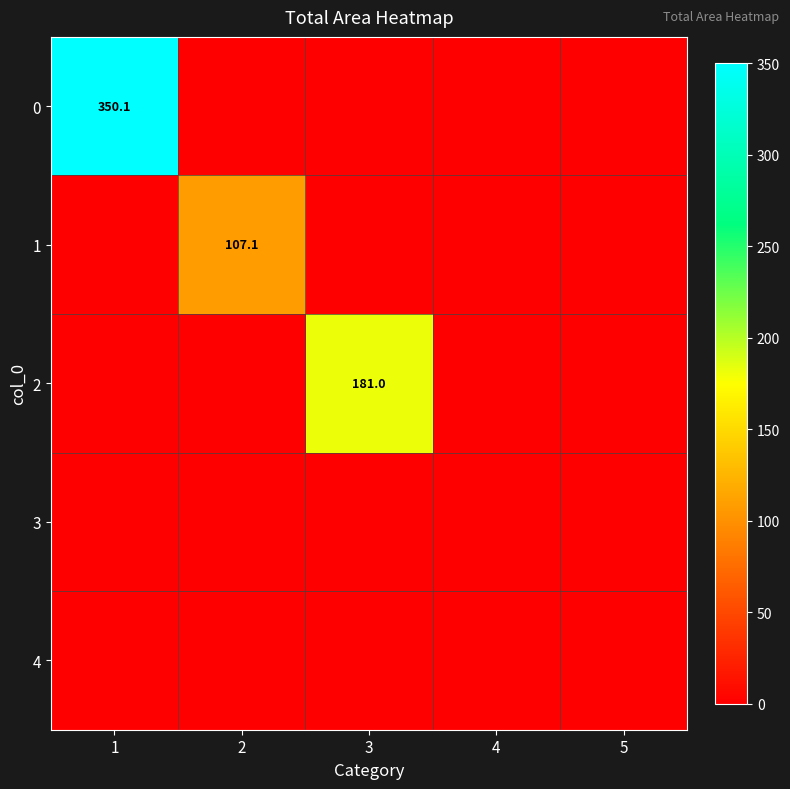

At which category does the chart reach its minimum across all series?

2